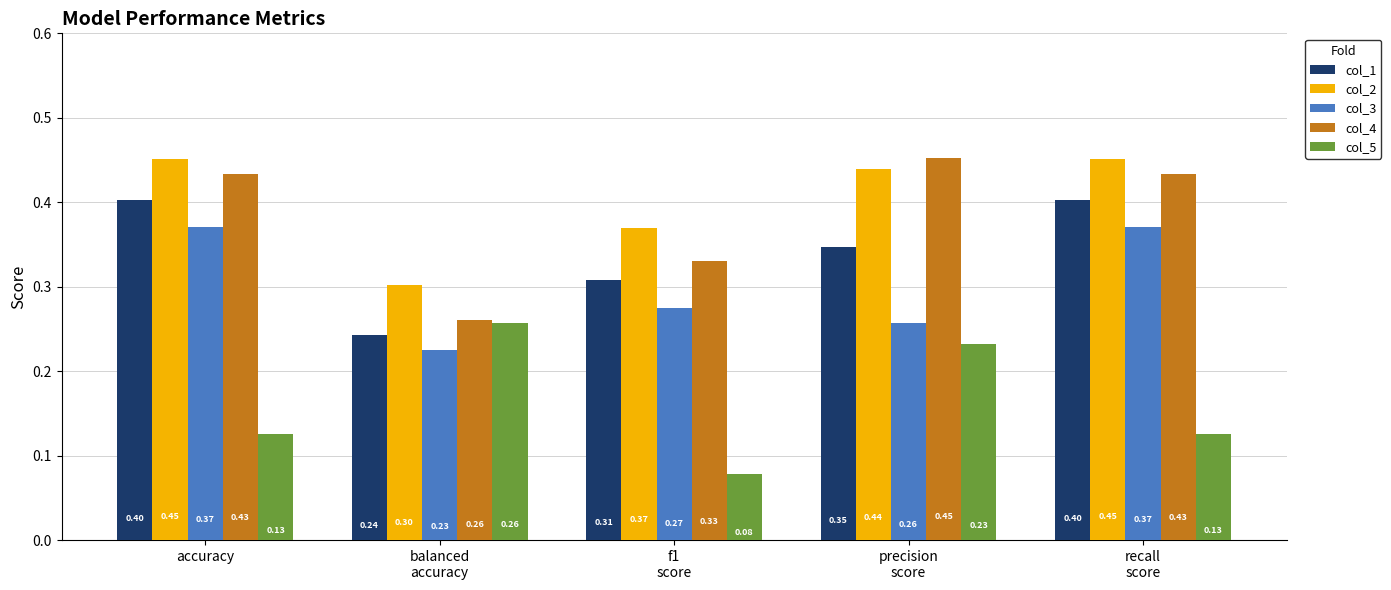

What is the highest value of the col_5 series?

0.3